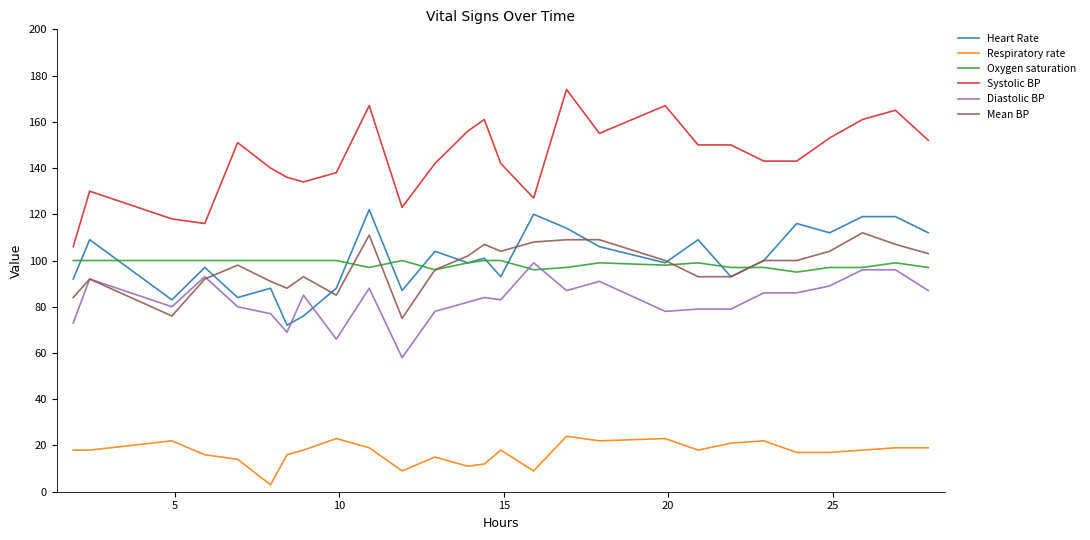

What is the greatest value displayed?

174